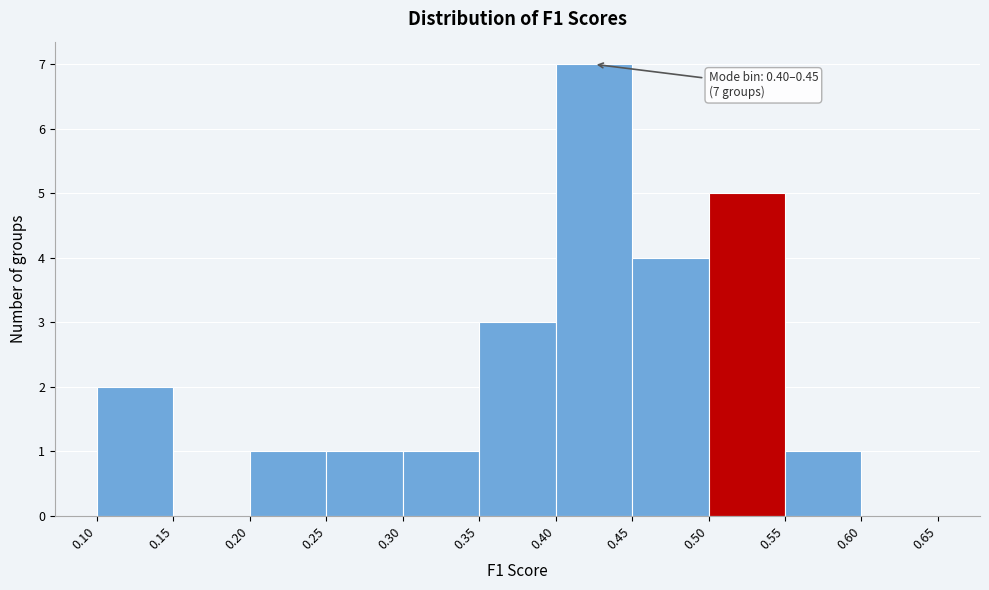

Which range on the x-axis has the tallest bar?

0.40 to 0.45